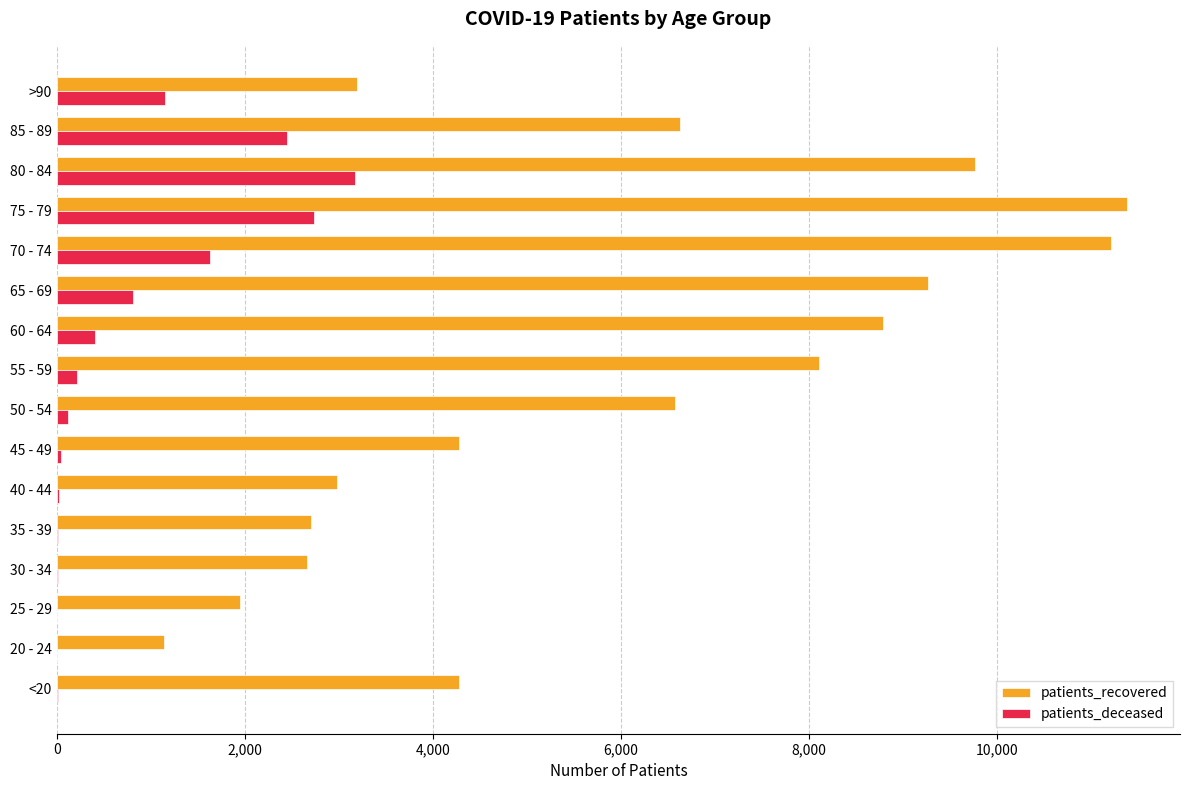

Between <20 and 75 - 79, which series saw the biggest shift?

patients_recovered